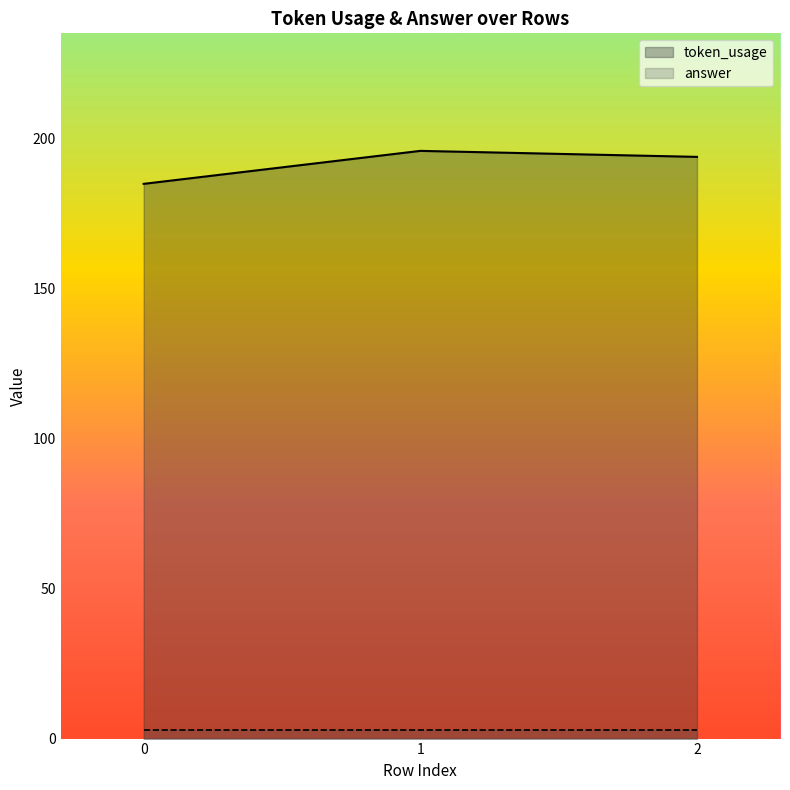

What is the difference between the maximum and minimum values?

11